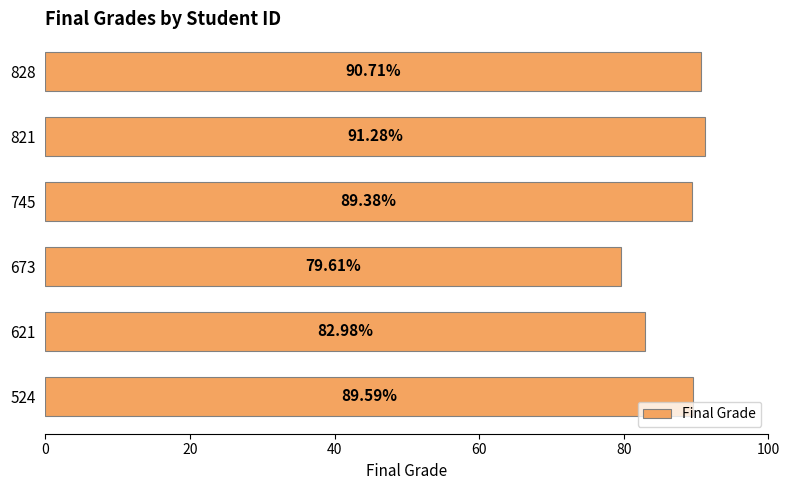

What is the minimum value shown in the chart?

79.6